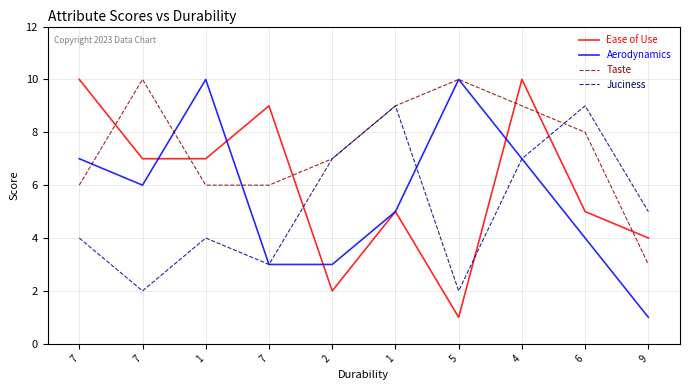

What is the sum of all Ease of Use values?

60